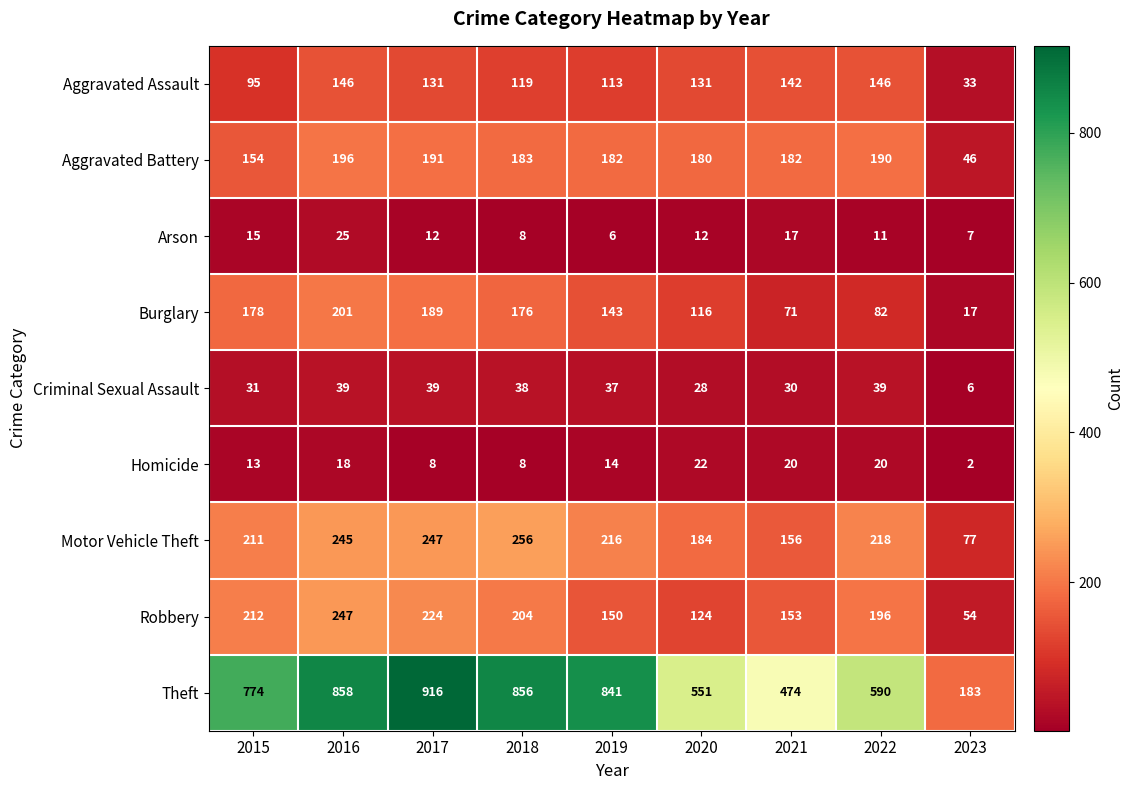

What is the minimum value for Burglary?

17